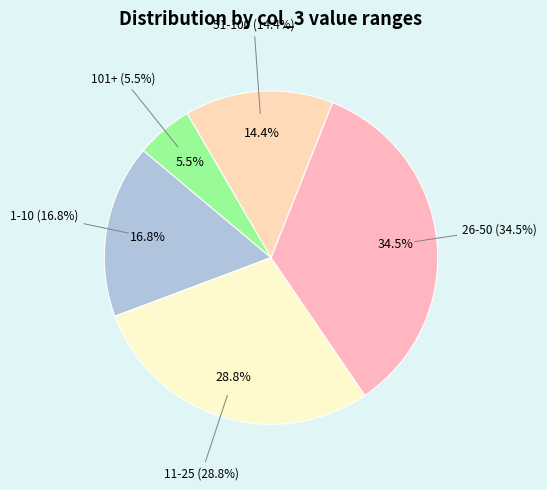

The 1 slice represents 1% of the pie. True or false?

False